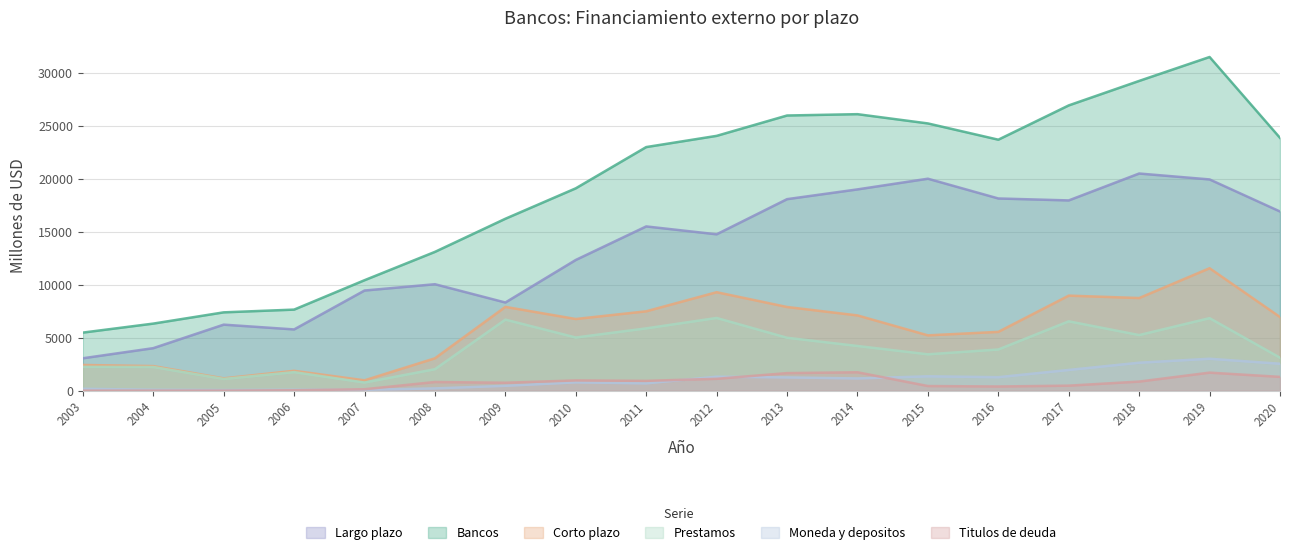

What are all the series names shown in the legend?

Largo plazo, Bancos, Corto plazo, Prestamos, Moneda y depositos, Titulos de deuda